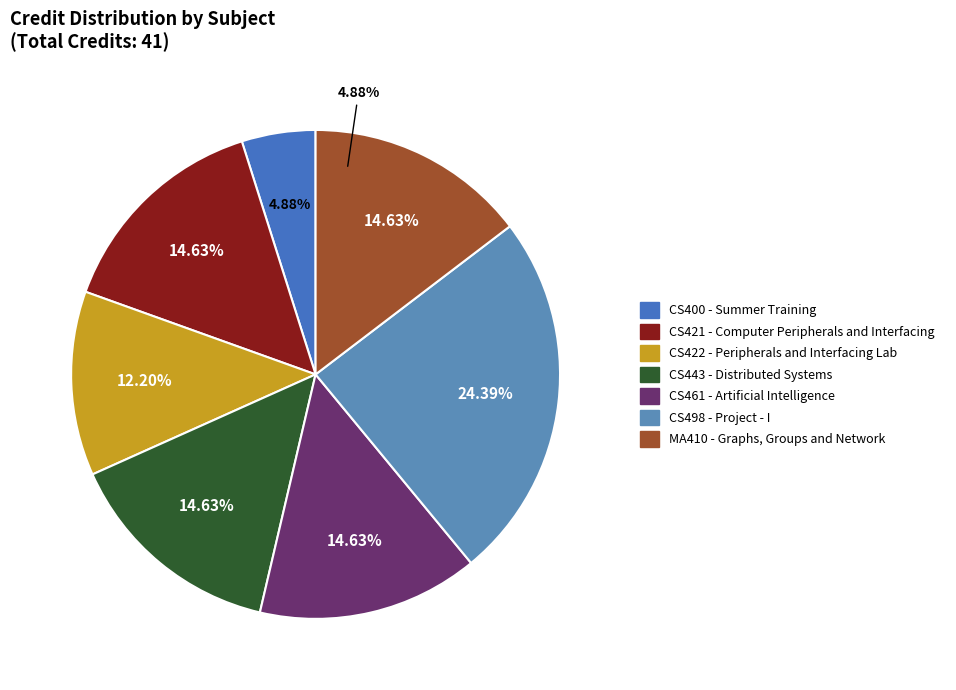

What percentage do CS443
Distributed Systems and CS461
Artificial Intelligence together represent?

29.3%